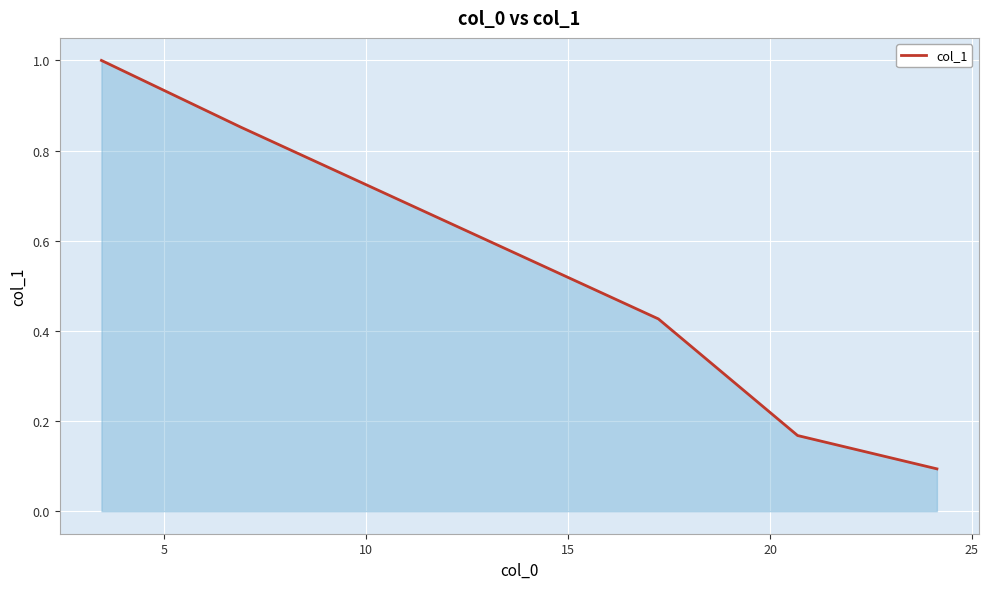

What is the difference between the second highest and second lowest values?

0.7